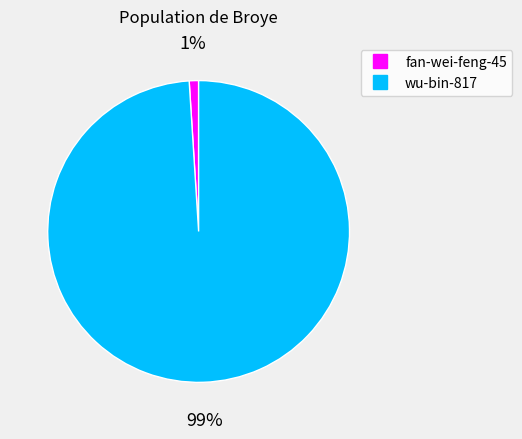

Which has a higher value, fan-wei-feng-45 or wu-bin-817?

wu-bin-817